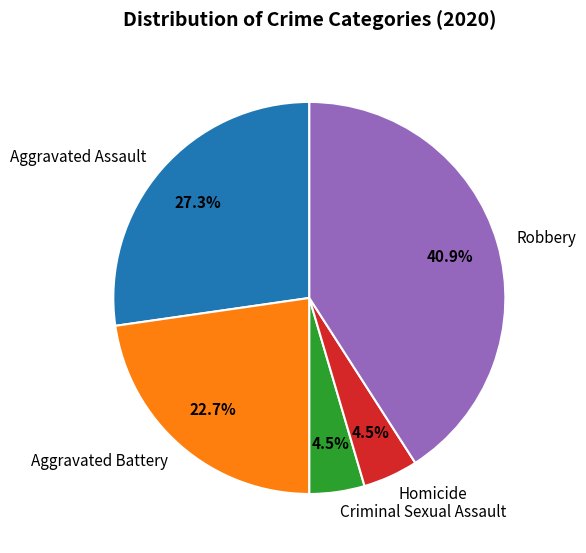

Is the sum of Criminal Sexual Assault and Homicide greater than half?

No